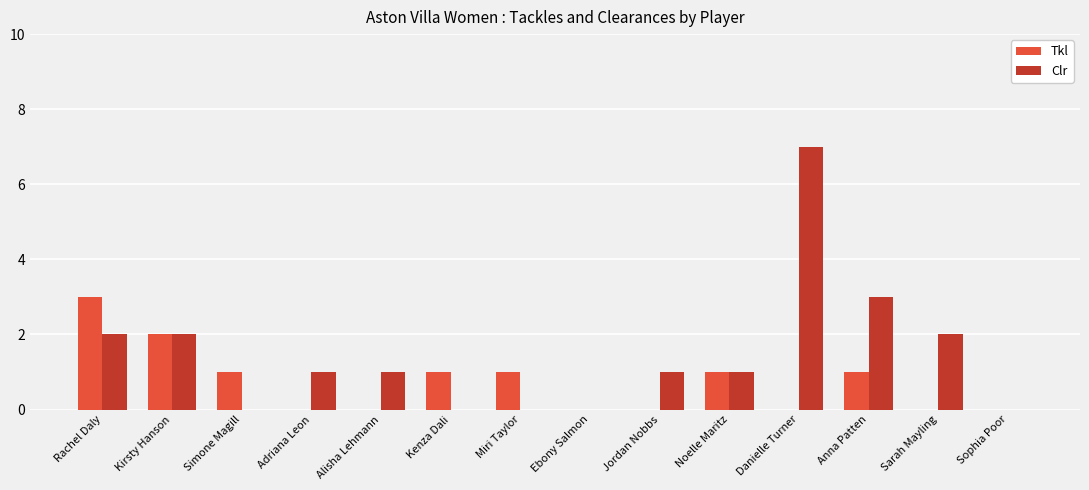

Which series has the largest total across all categories?

Clr